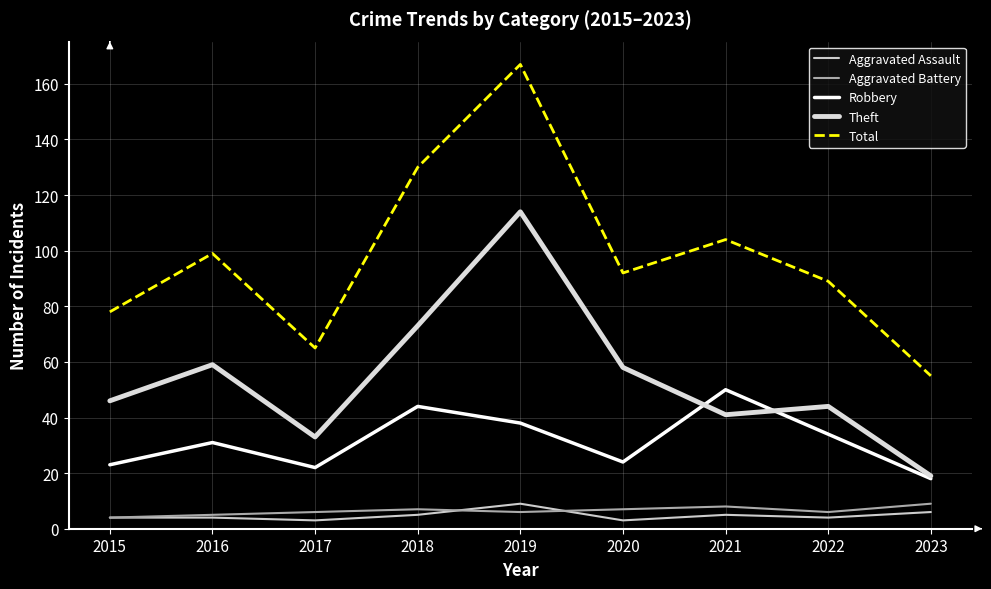

What is the difference between the highest and lowest values at 2019?

161